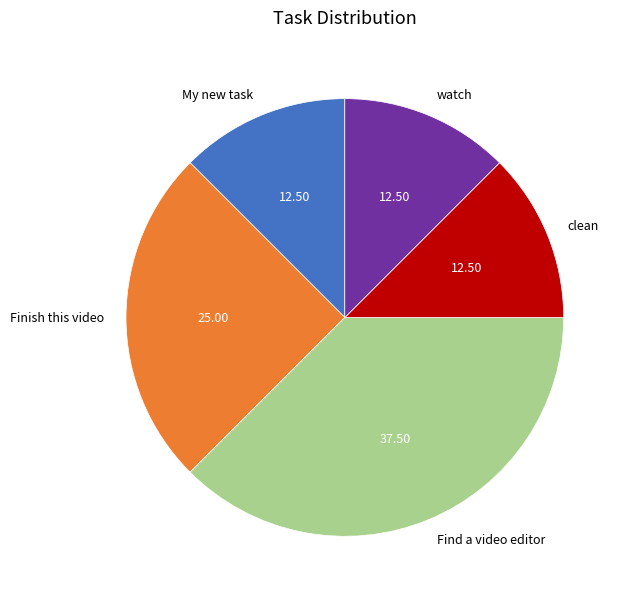

Does any single category account for the majority?

No